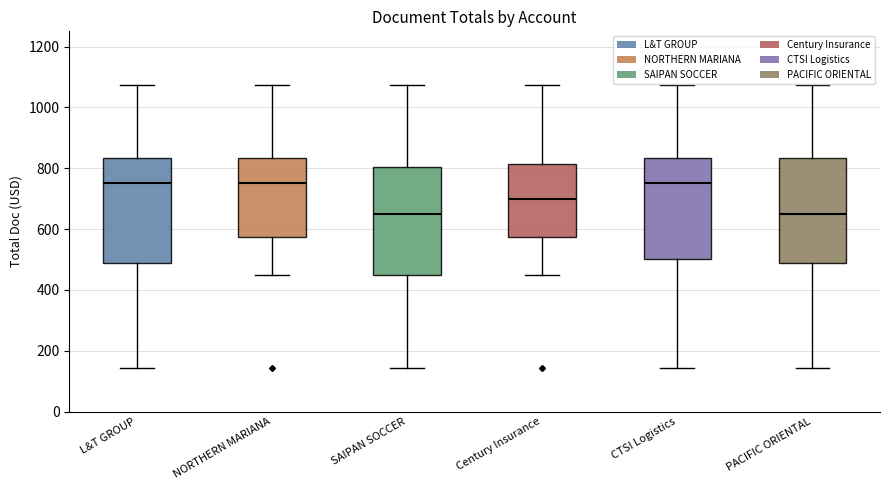

Where does the median line of the box for L&T GROUP sit on the y-axis? The values are not printed on the chart, so give them approximately, as read against the axis.

760